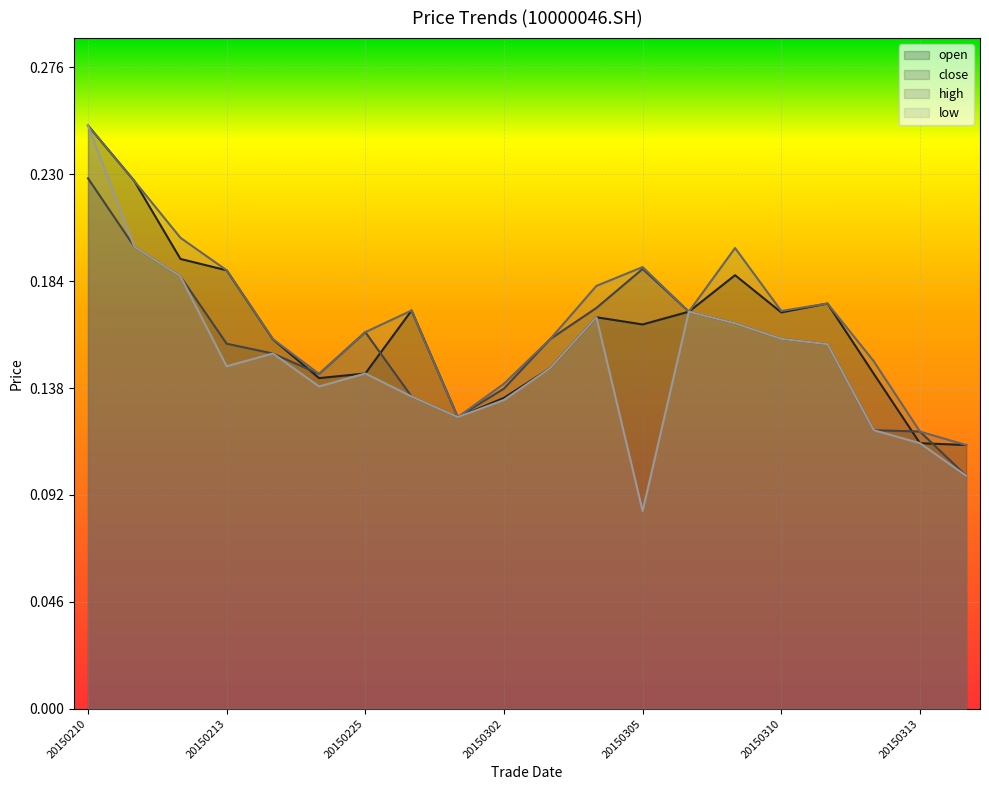

What value does the high series have at 20150226?

0.2